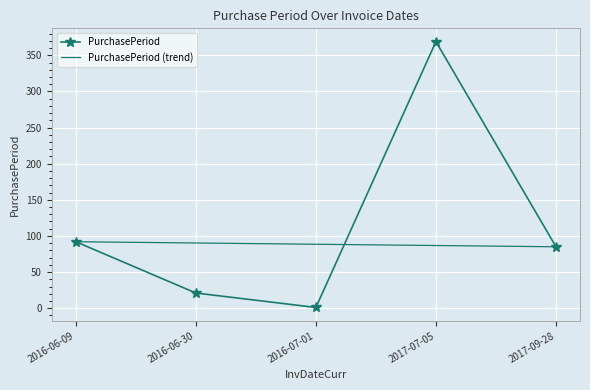

What is the sum of all values?

568